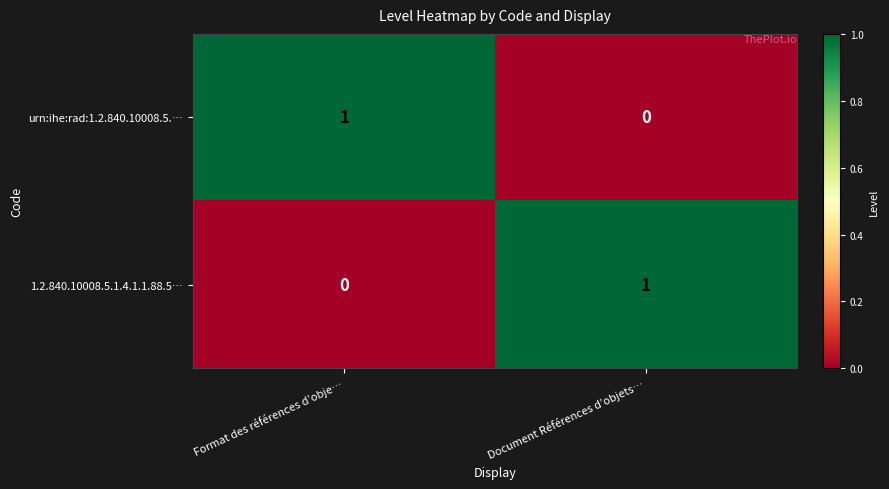

Where is 1.2.840.10008.5.1.4.1.1.88.5… nearest to the value 0?

Format des références d’obje…